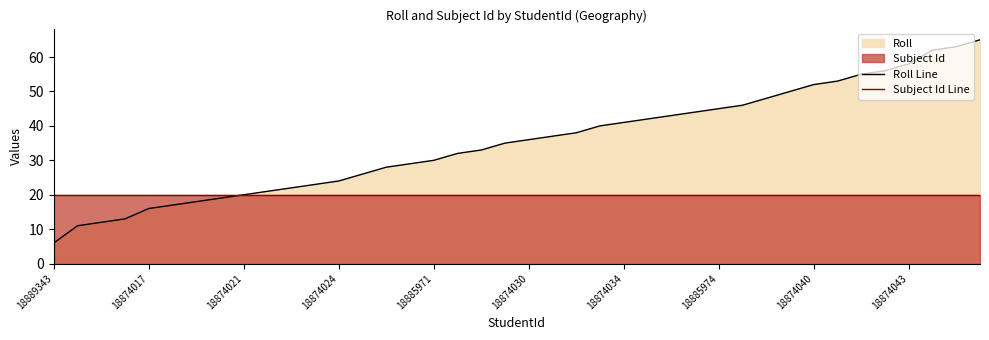

Which category has the highest value in the Subject Id Line series?

18889343